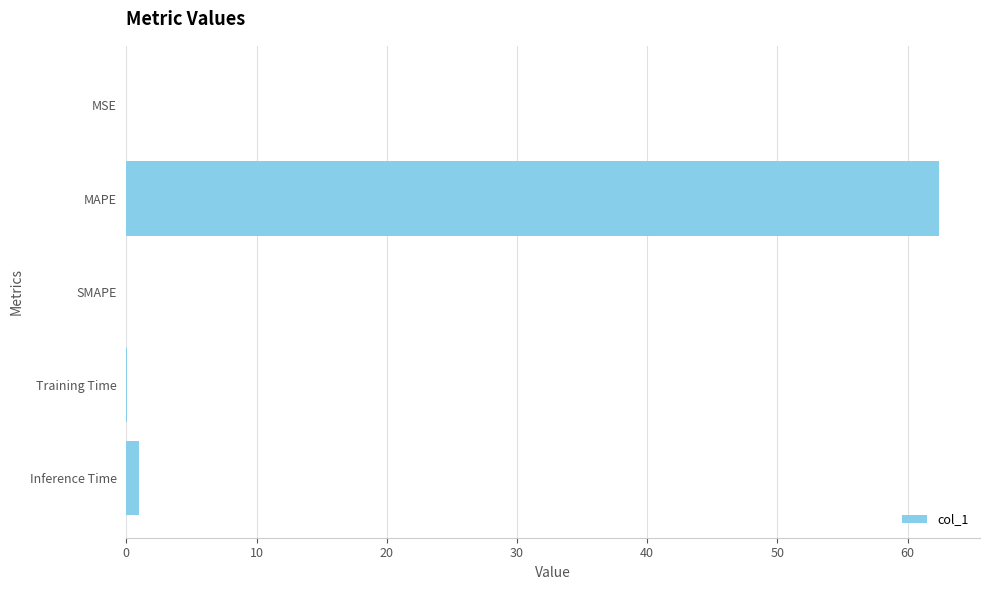

What is the maximum value shown in the chart?

62.4